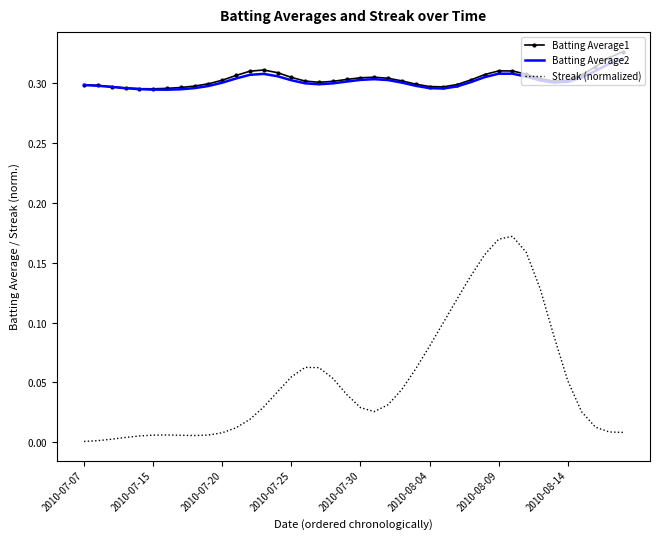

What are all the series names shown in the legend?

Batting Average1, Batting Average2, Streak (normalized)